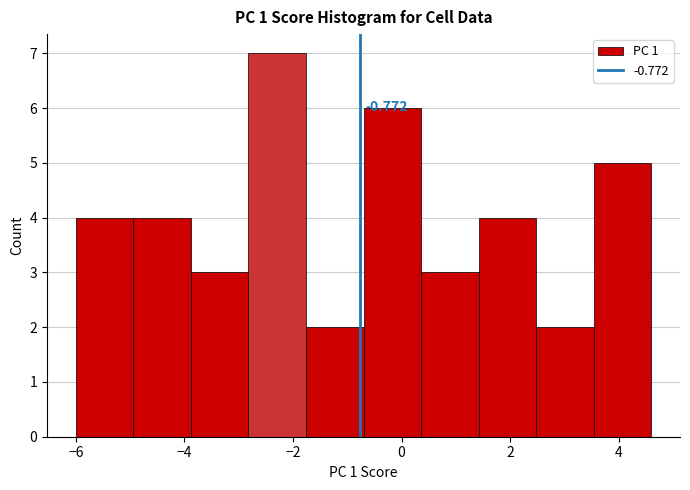

Which range on the x-axis has the tallest bar?

-2.8 to -1.8